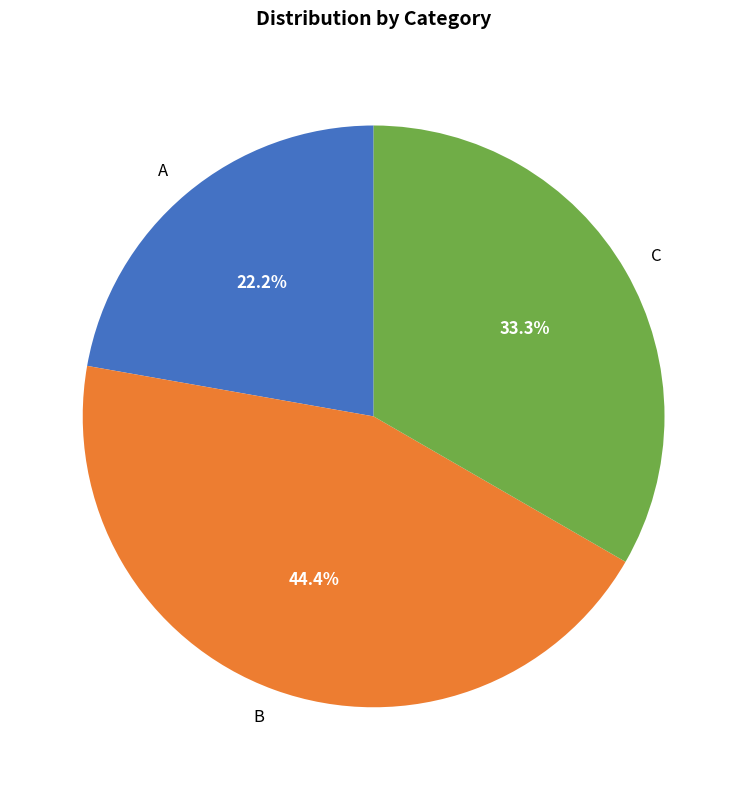

What percentage is NOT represented by B?

55.6%